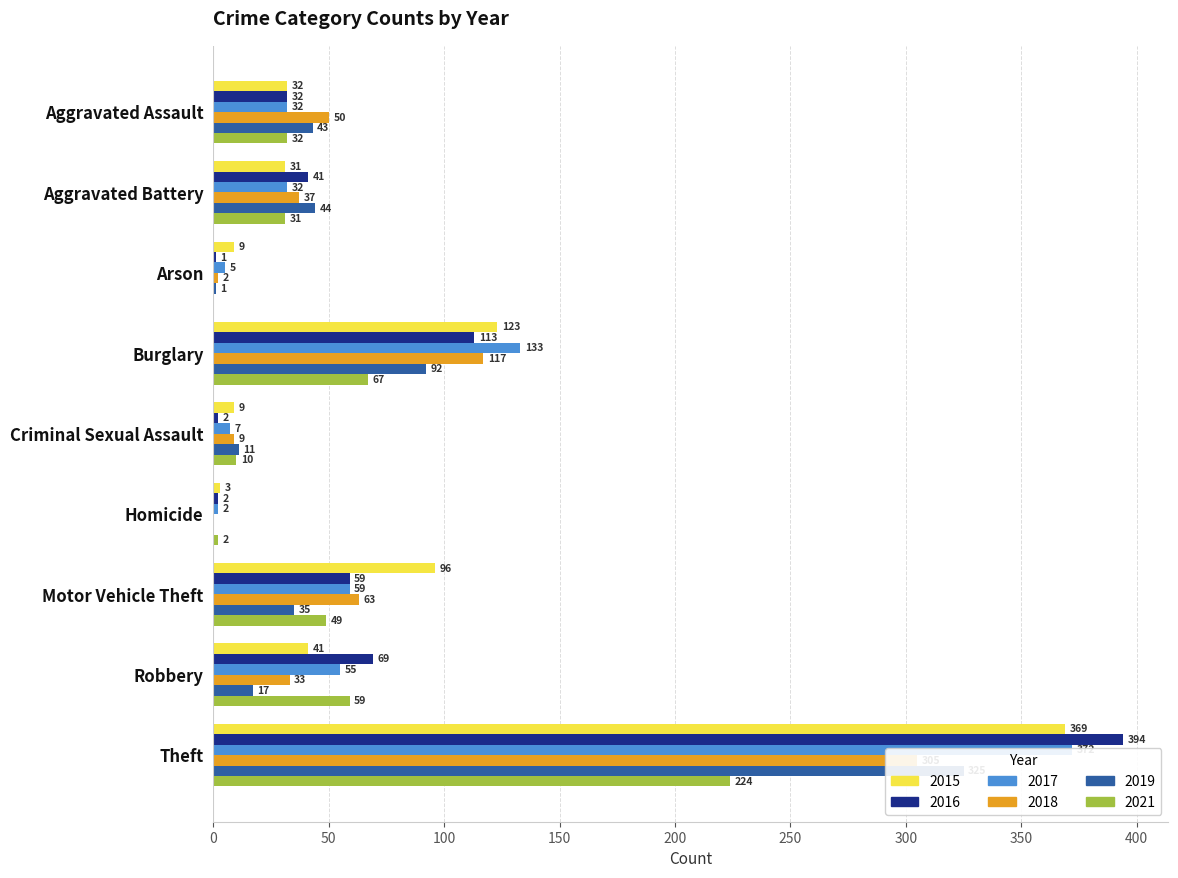

What is the maximum value for 2016?

394